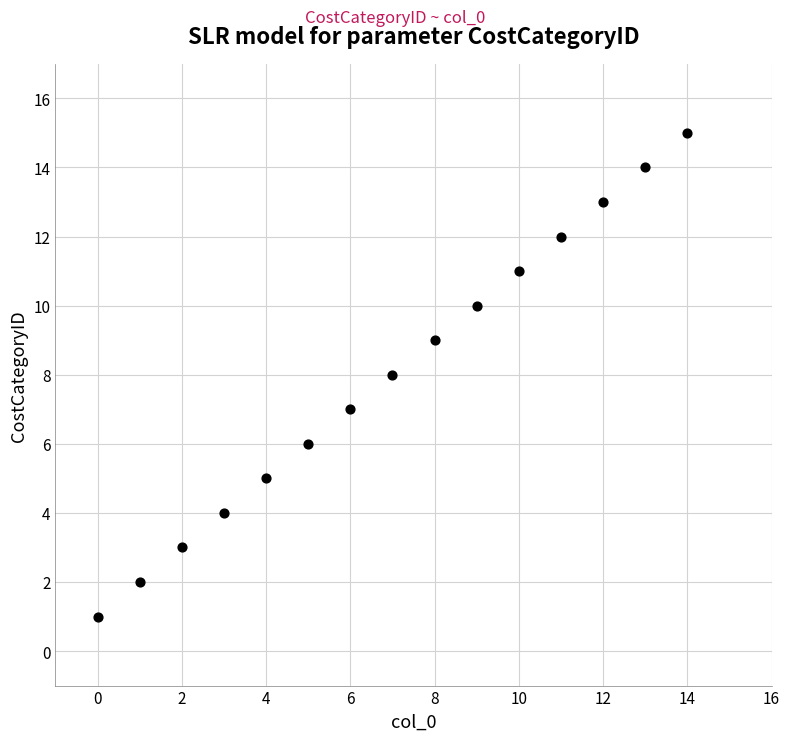

What is the range of Y values (max minus min)?

14